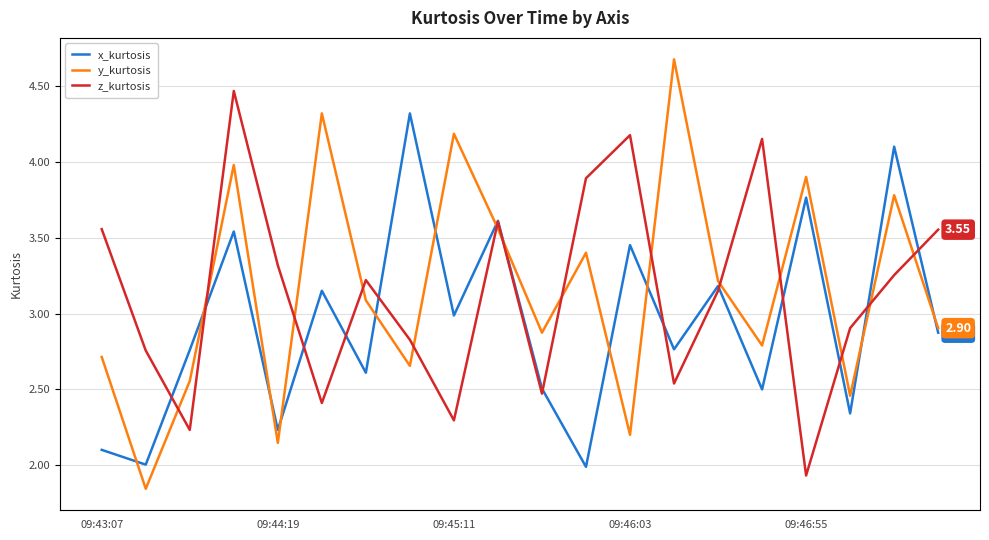

True or false: y_kurtosis and z_kurtosis intersect in this chart.

True